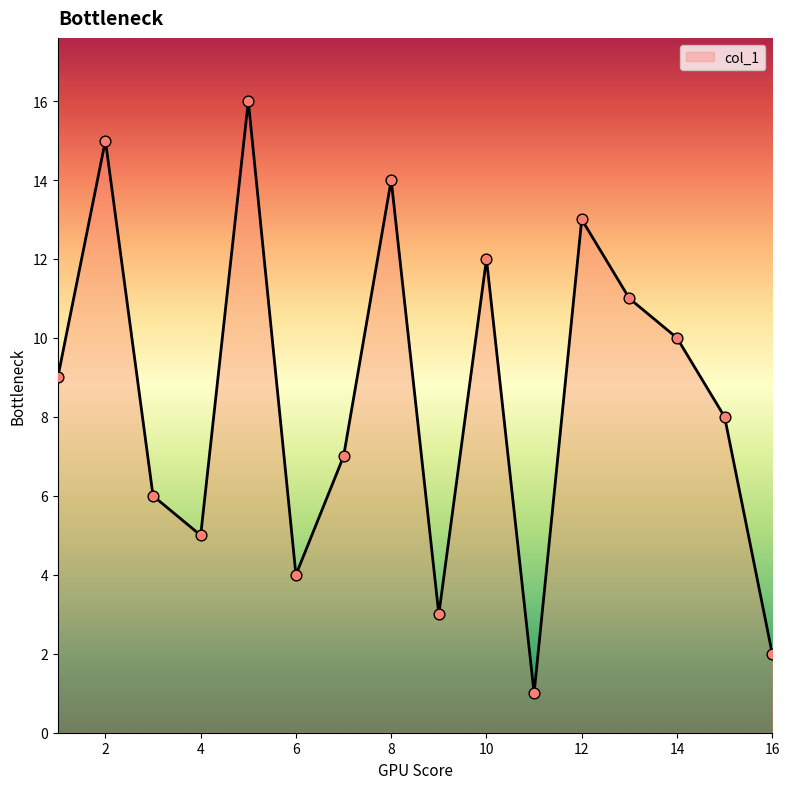

What is the difference between the maximum and minimum values?

15